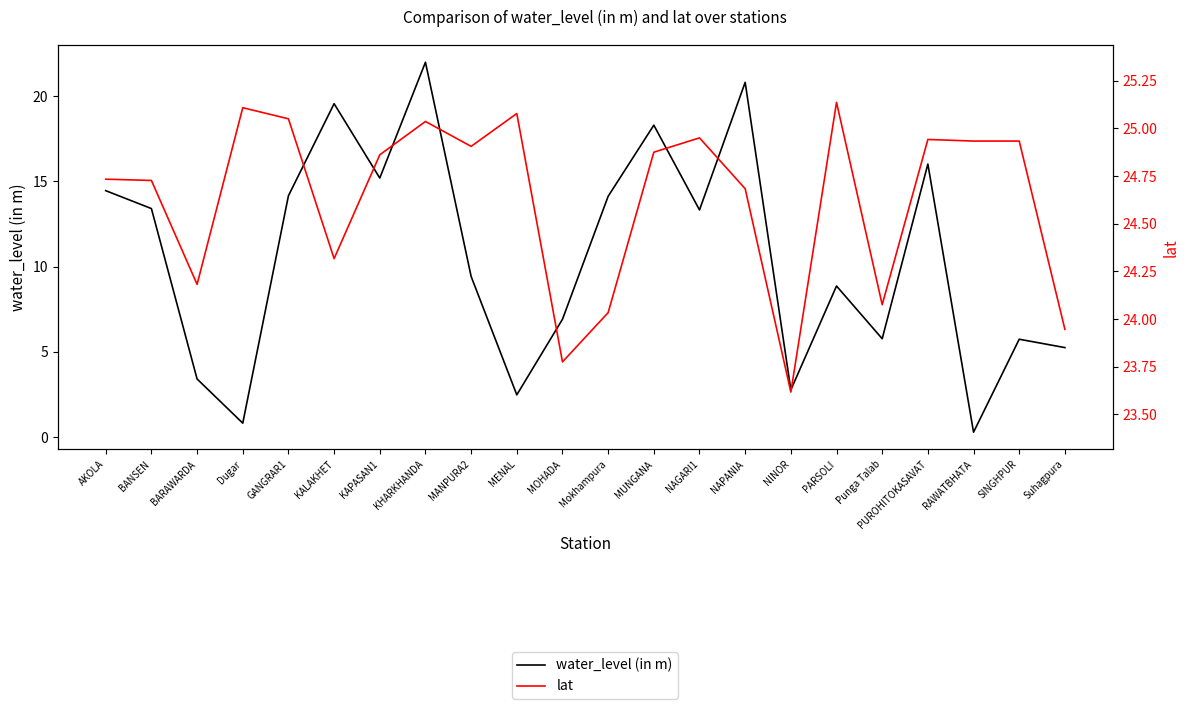

Where is the first local minimum for lat?

BARAWARDA